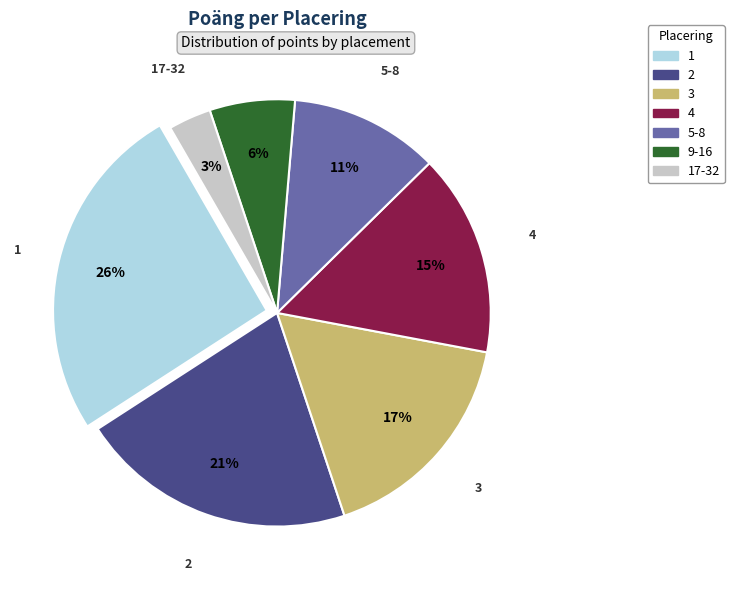

To the nearest percent, what is the difference between the largest and smallest slice percentages?

23%